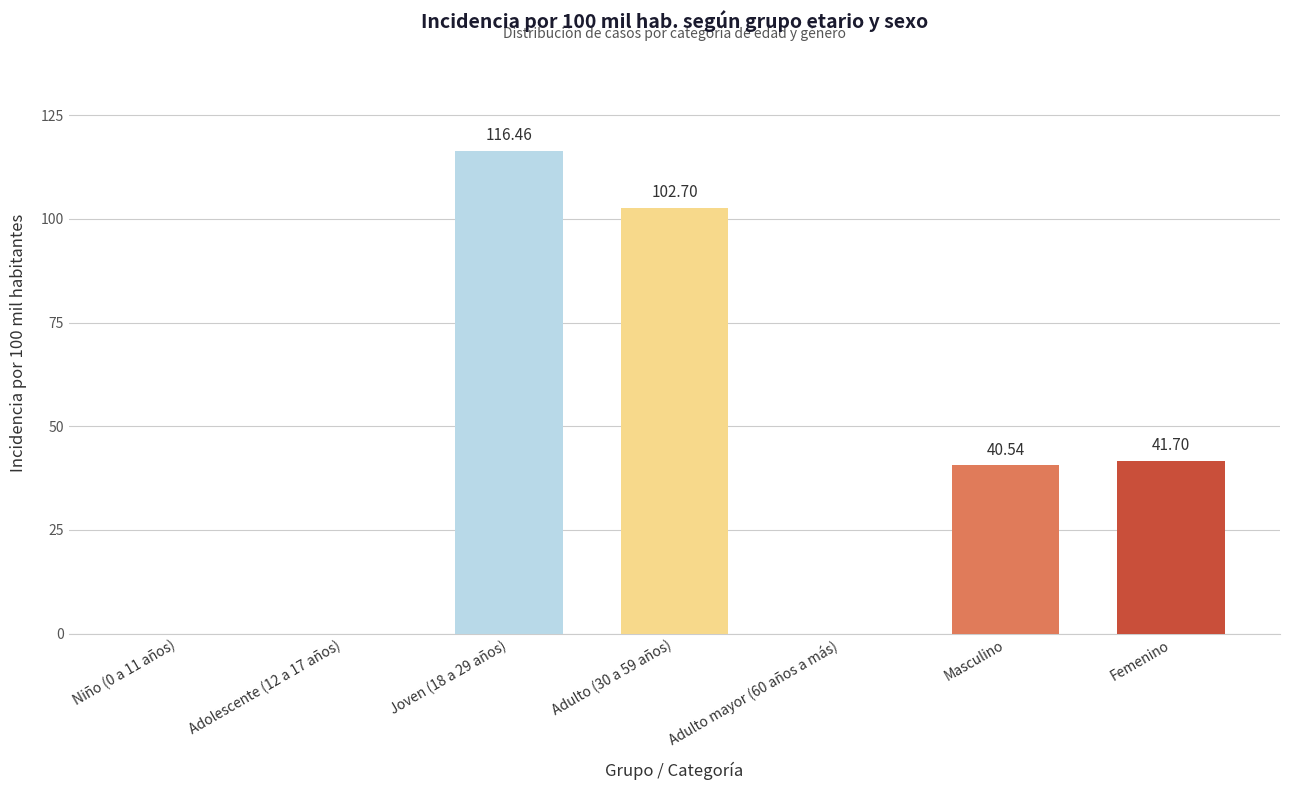

At which label is the value closest to 58?

Femenino